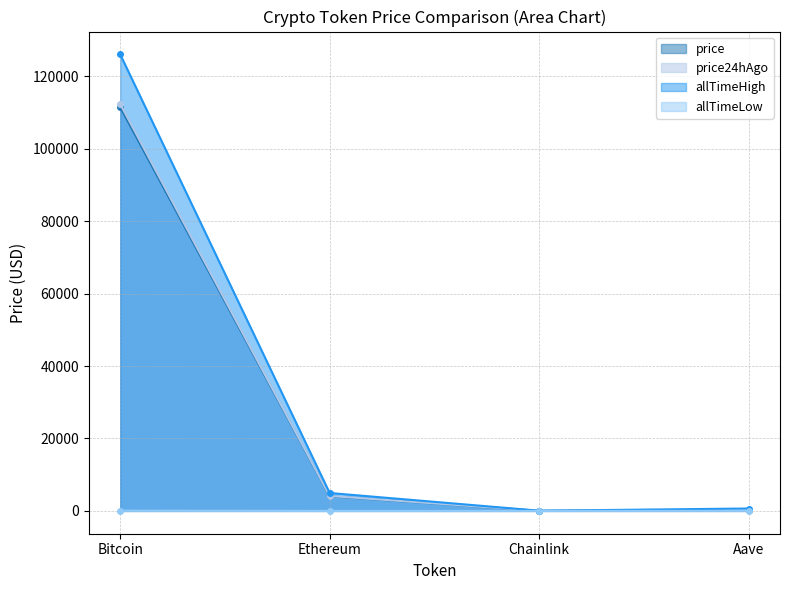

What is the label of the 1st point from the left?

Bitcoin